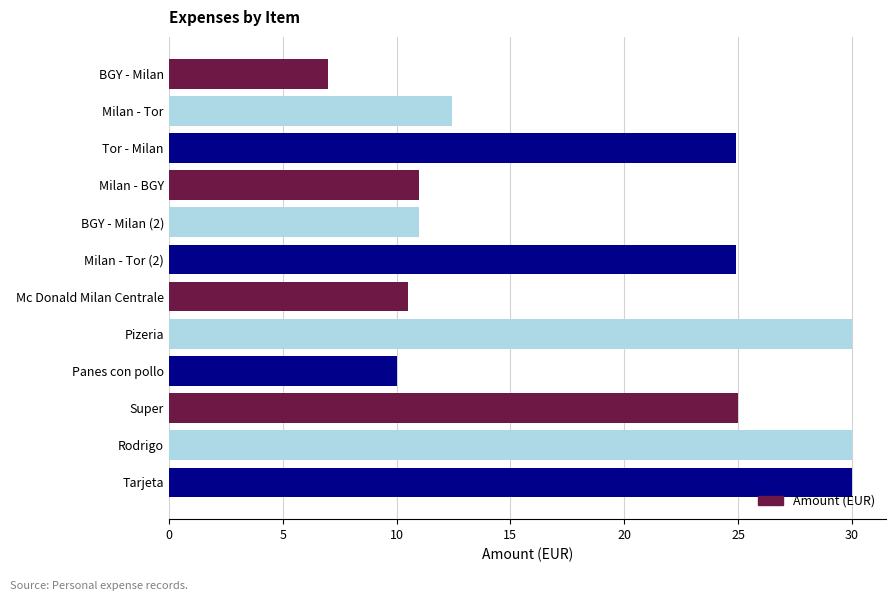

At which label is the value closest to 18?

Milan - Tor